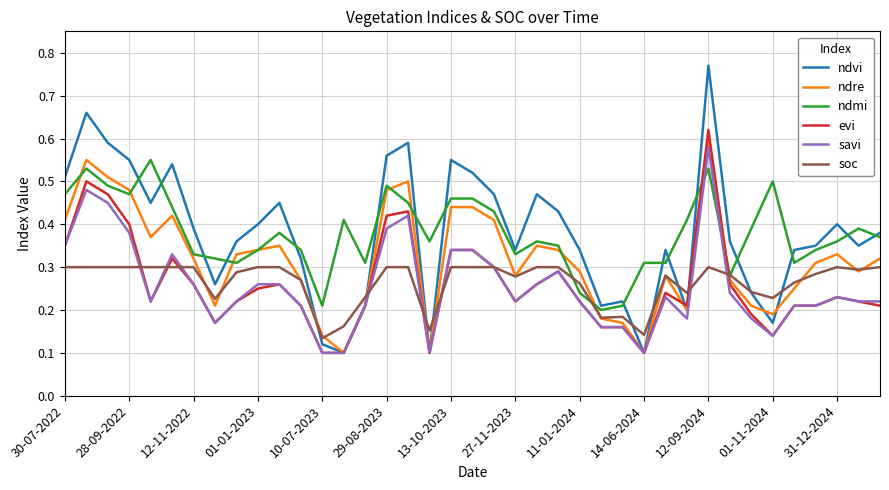

Which series has the widest spread of values?

ndvi